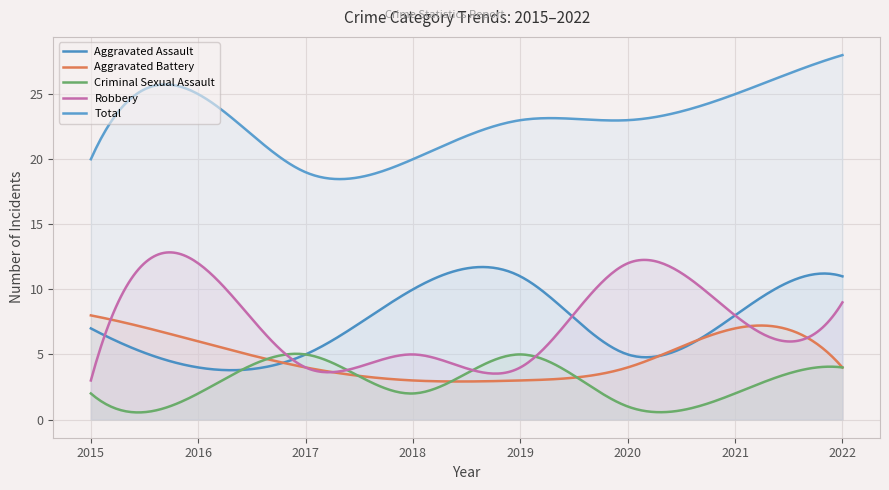

What is the value of the Aggravated Battery point at the 8th from the left?

4